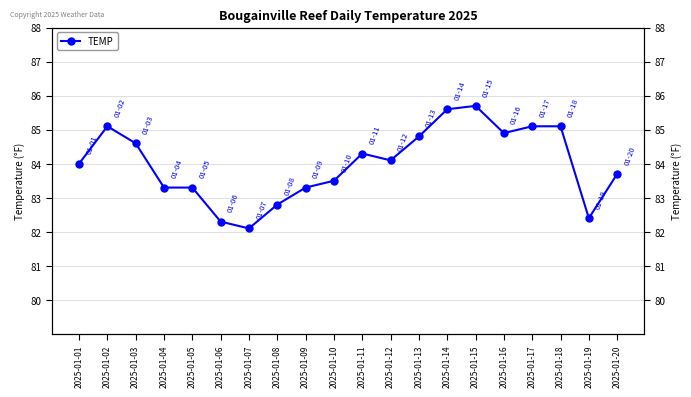

Where does the data first go above 84?

2025-01-02